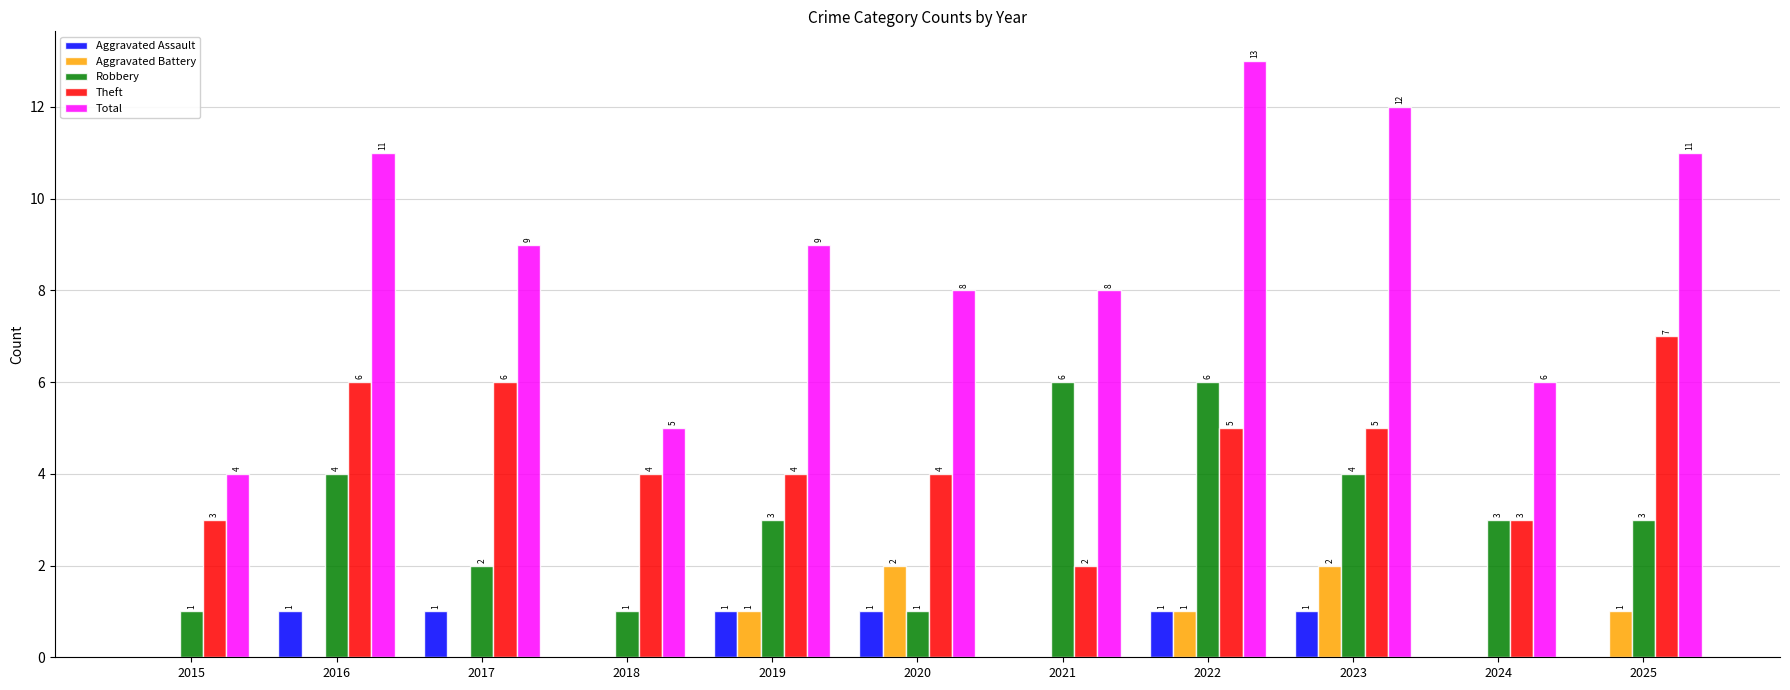

What is the difference between the Theft values at 2016 and 2020?

2